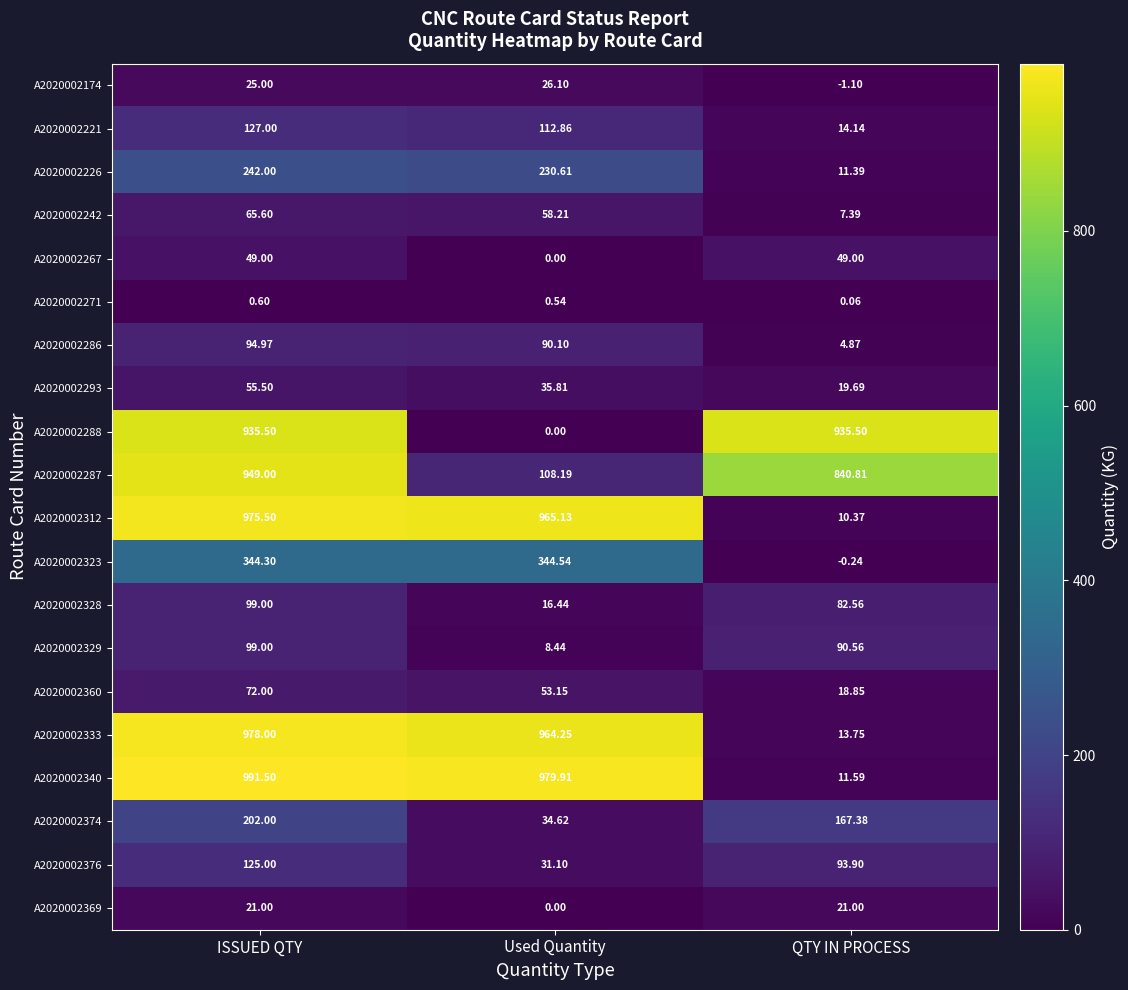

Which series has the largest total across all categories?

A2020002340